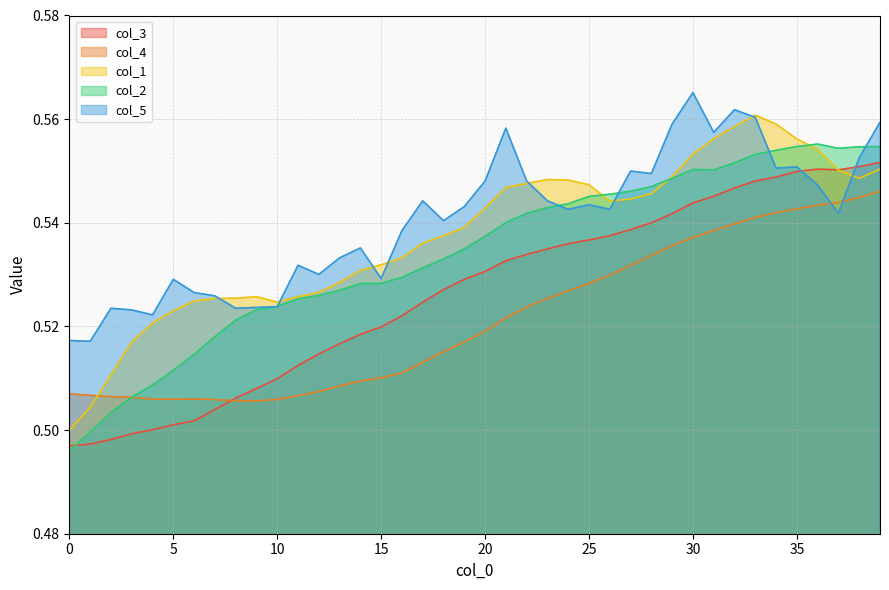

Rank the series by their maximum value, from lowest to highest.

col_4, col_3, col_2, col_1, col_5